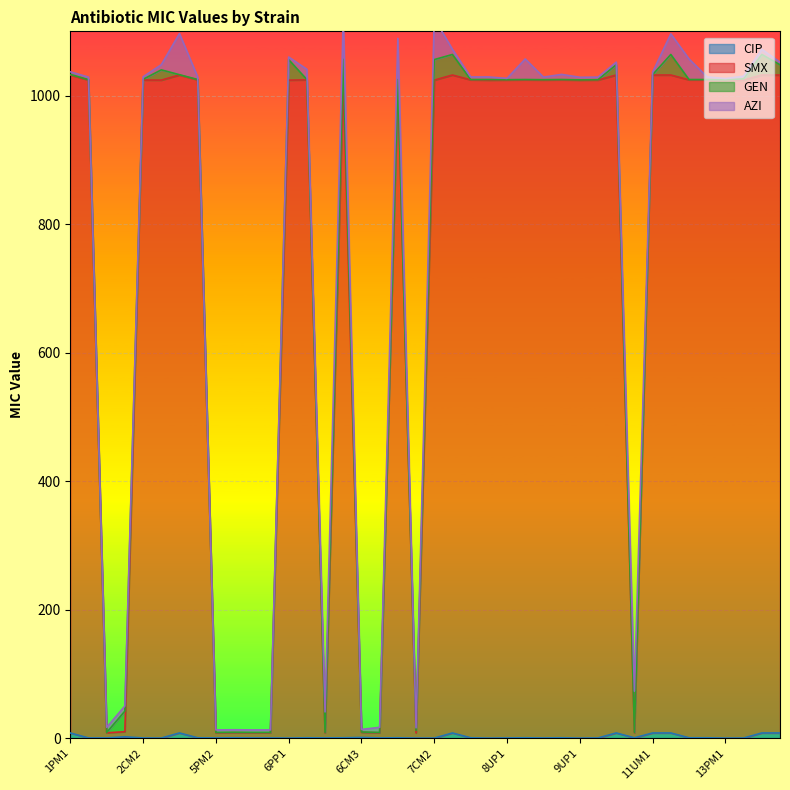

Does the chart display data point markers on the line(s)?

No